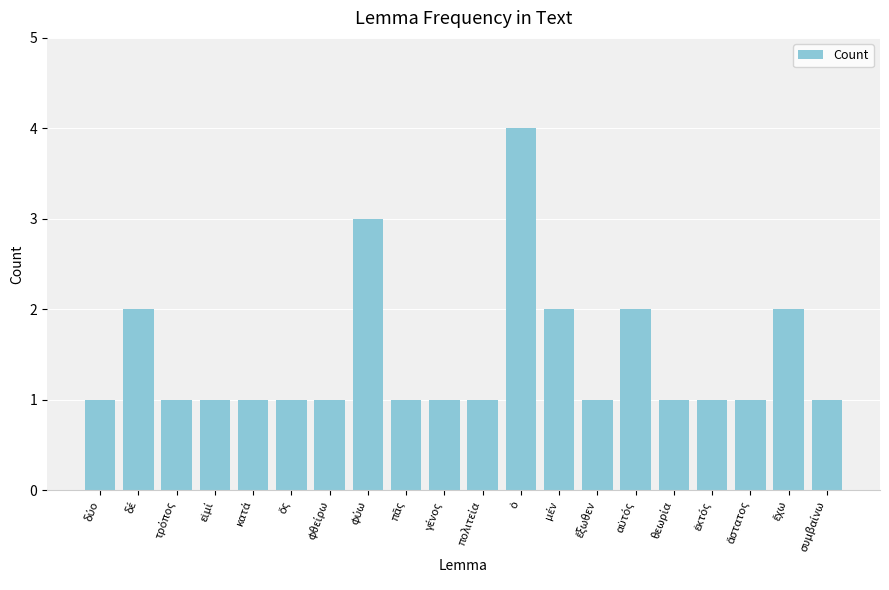

What is the value of the 16th bar from the left?

1